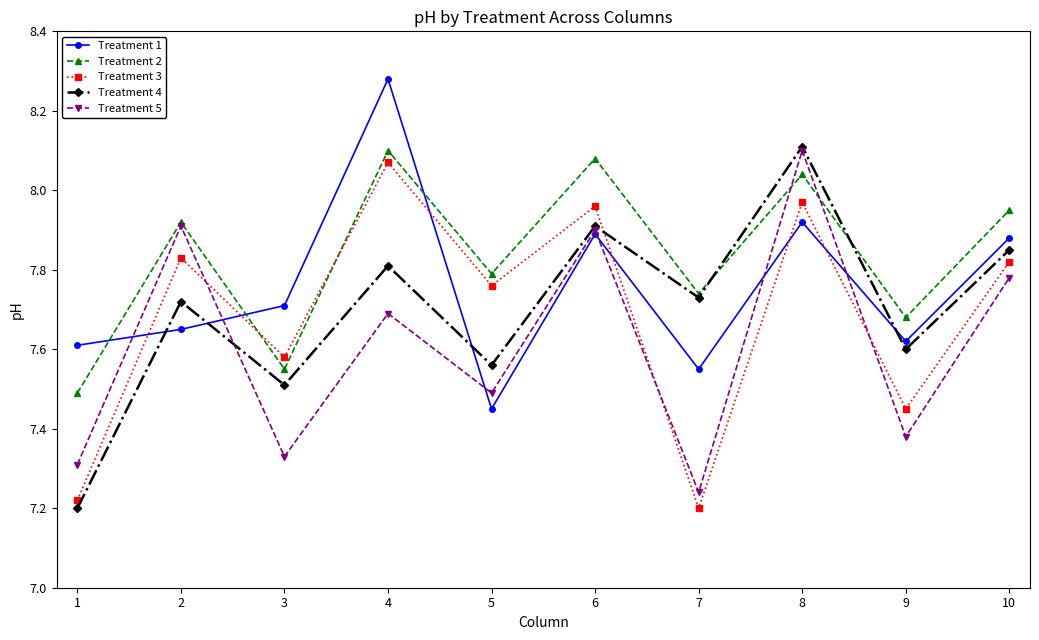

The Treatment 2 series shows 2.3 at 3. True or false?

False